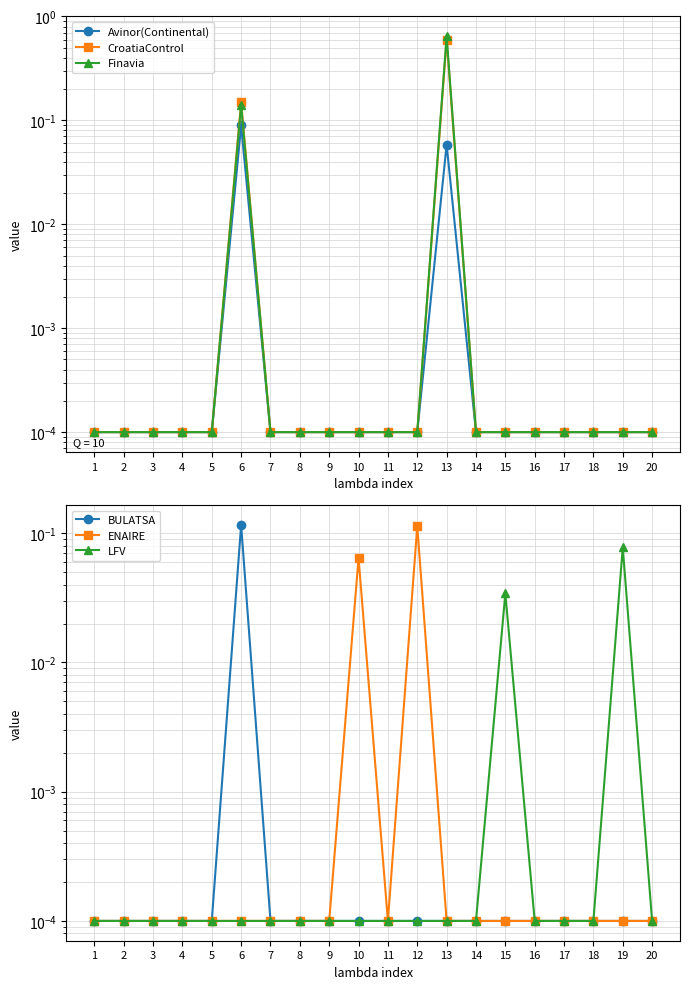

What are all the series names shown in the legend?

Avinor(Continental), CroatiaControl, Finavia, BULATSA, ENAIRE, LFV